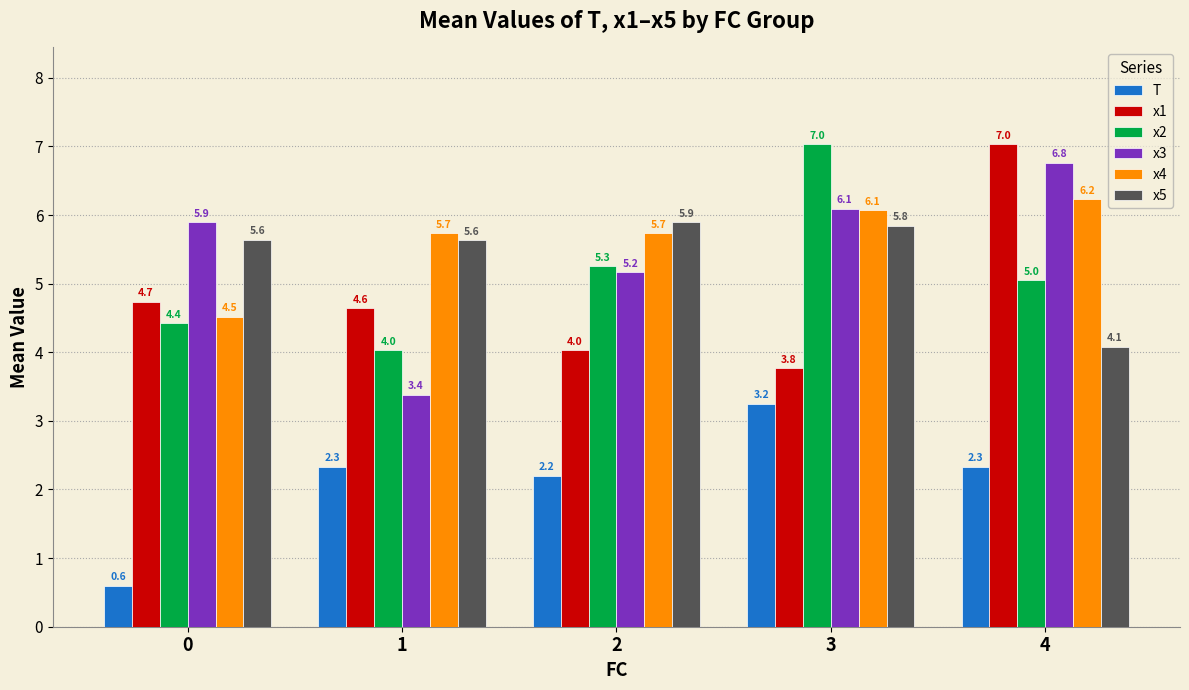

Which series has the largest range (max minus min)?

x3